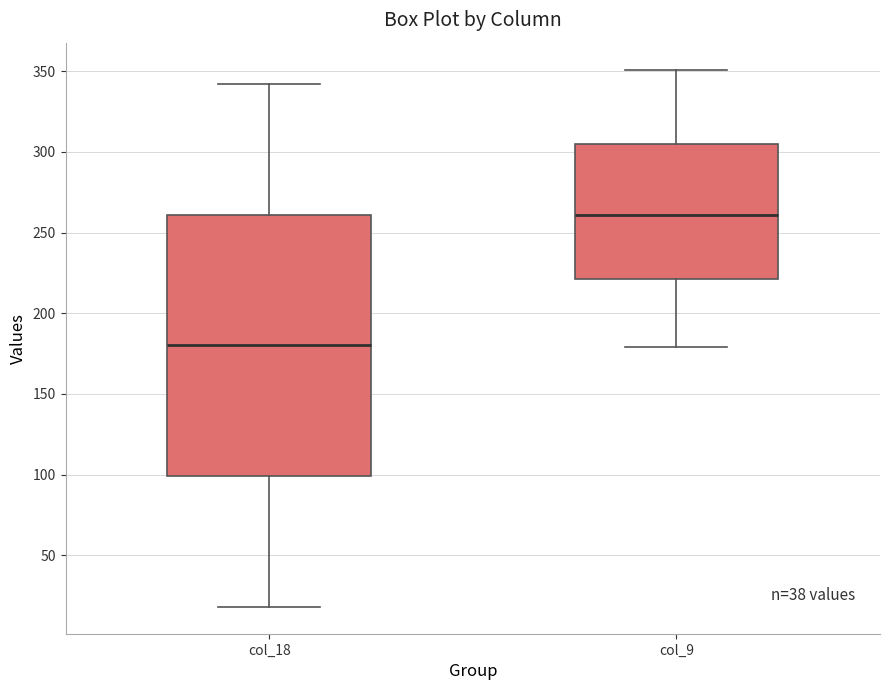

Reading left to right, transcribe this box plot: for each box, give where its median line is, the range the box spans, and where its two whiskers end, as read against the y-axis. The values are not printed on the chart, so give them approximately, as read against the axis.

col_18: median 180, box 100 to 260, whiskers 20 to 340
col_9: median 260, box 220 to 305, whiskers 180 to 350